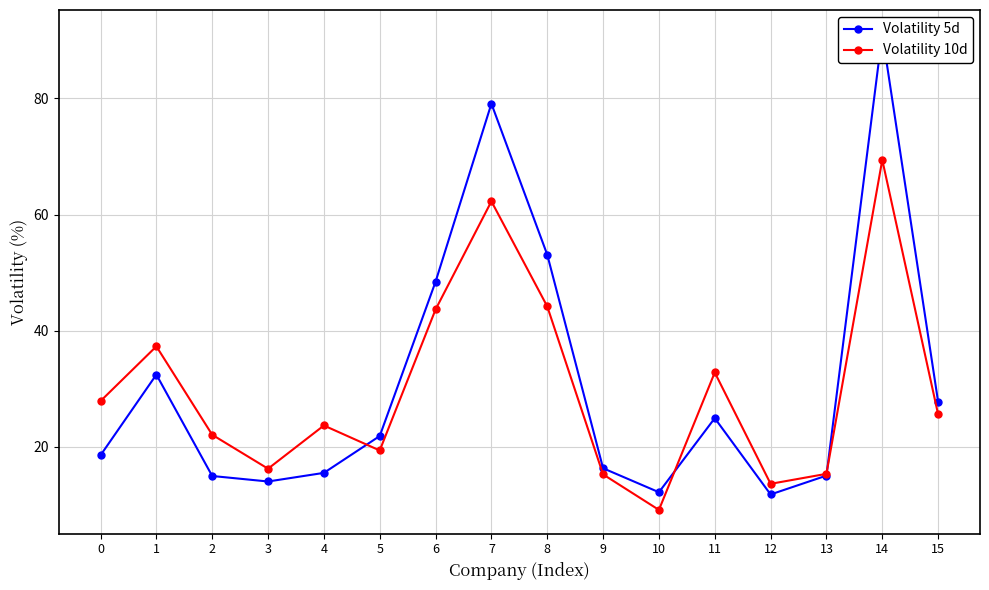

Is the value of Volatility 10d at 15 greater than the value of Volatility 5d at 13?

Yes